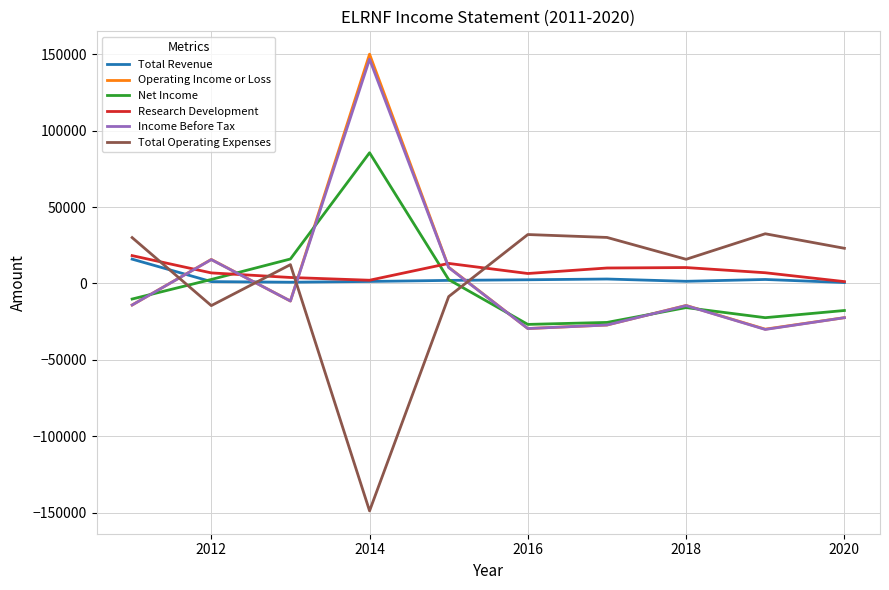

How many times do Income Before Tax and Total Revenue cross each other?

4